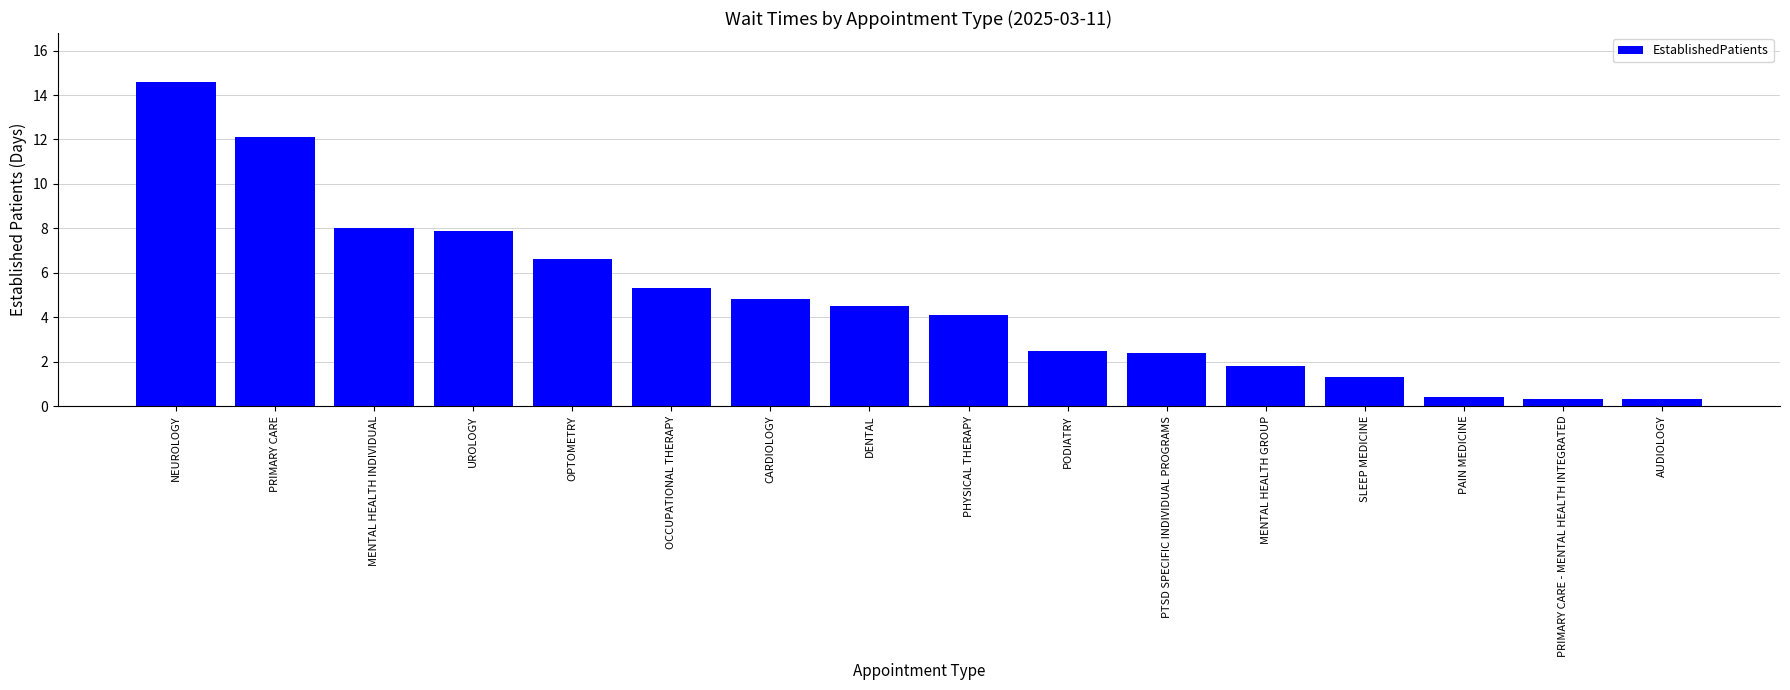

Which category has the highest value across all series?

NEUROLOGY